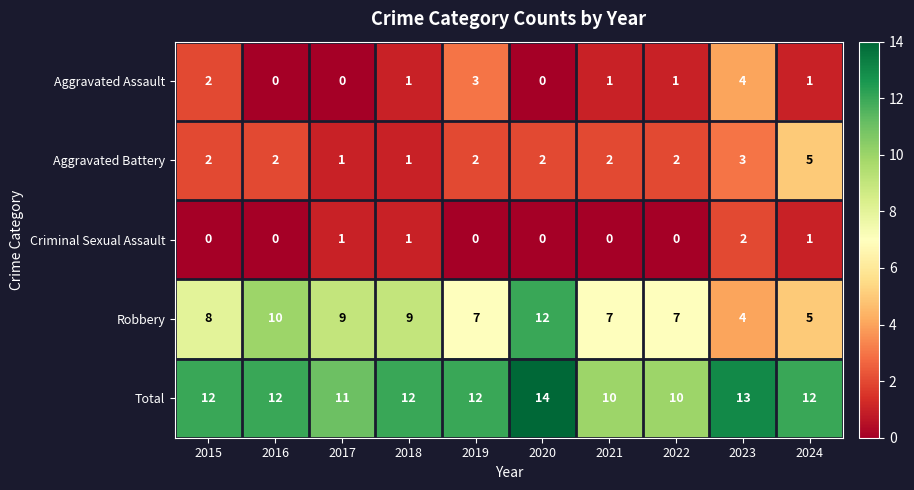

What is the average value of the Total series?

12